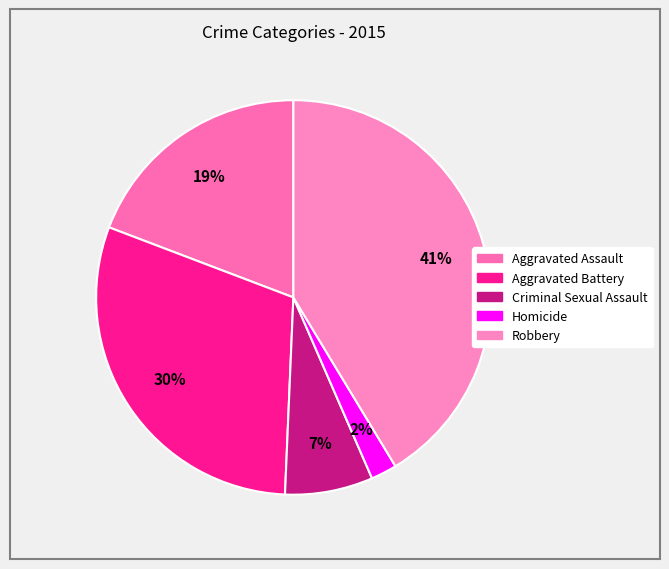

The Aggravated Battery slice represents 25% of the pie. True or false?

False